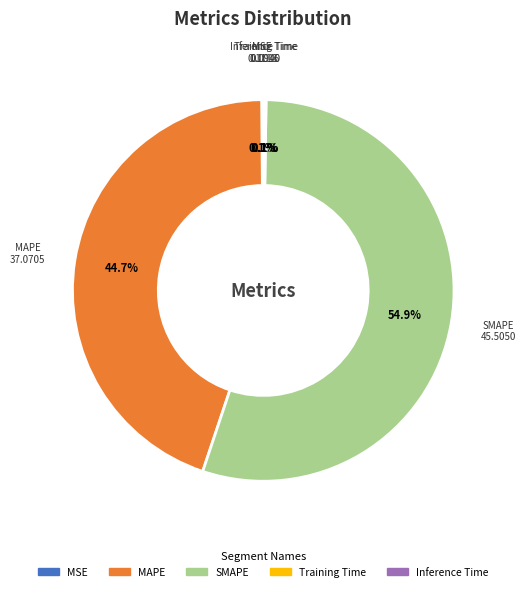

What percentage is NOT represented by MAPE?

55.3%